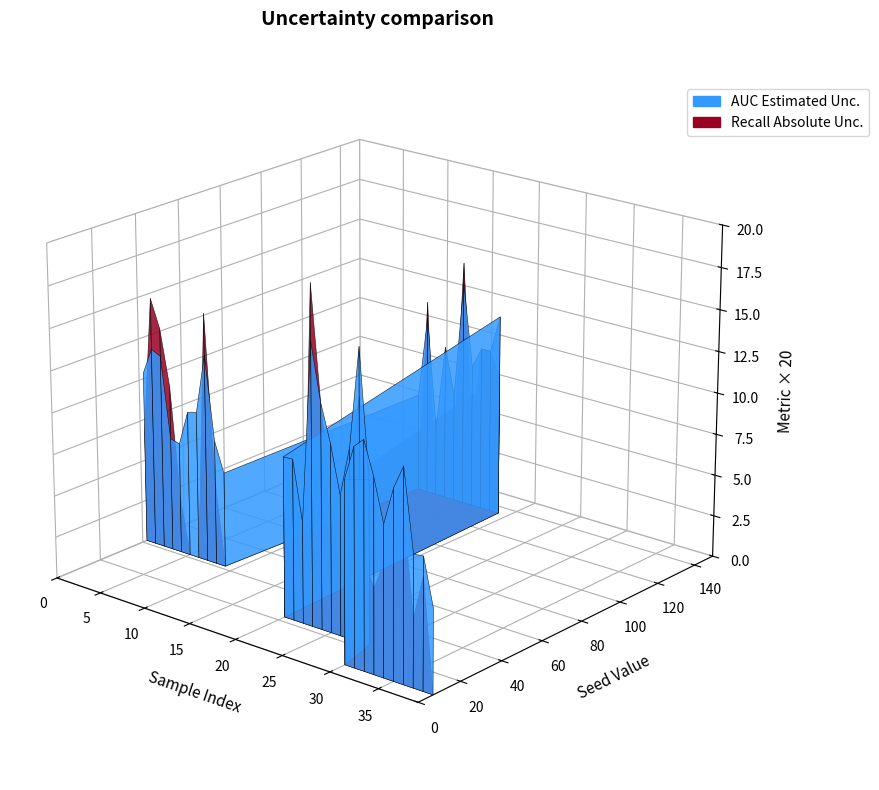

Reading right to left, extract all data points from this chart.

auc: 0.2	0.4	0.4	0.6	0.6	0.4	0.6	0.7	0.6	0.5	0.5	0.9	0.6	0.4	0.6	0.7	0.8	0.3	0.5	0.5	0.6	0.5	0.5	0.4	0.7	0.3	0.5	0.2	0.6	0.3	0.3	0.4	0.6	0.4	0.4	0.3	0.3	0.6	0.6	0.5
recall: 0.0	0.3	0.2	0.5	0.3	0.3	0.2	0.3	0.5	0.6	0.4	0.7	0.5	0.4	0.4	0.7	1.0	0.0	0.5	0.3	0.4	0.5	0.5	0.2	0.8	0.2	0.2	0.0	0.6	0.0	0.0	0.2	0.8	0.0	0.0	0.2	0.5	0.7	0.8	0.3